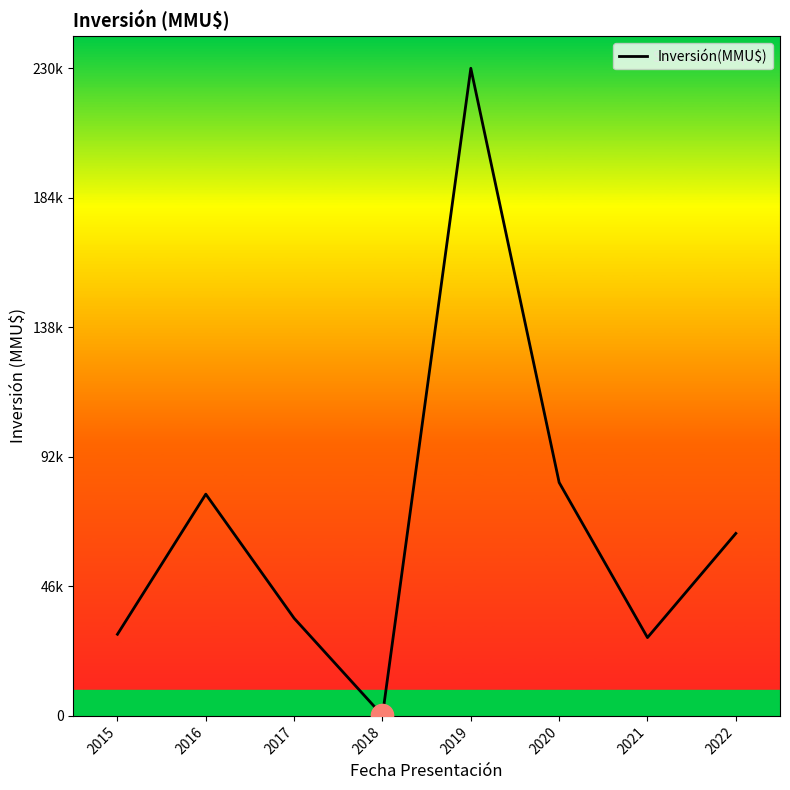

Is this an area chart (filled region under the line)?

No